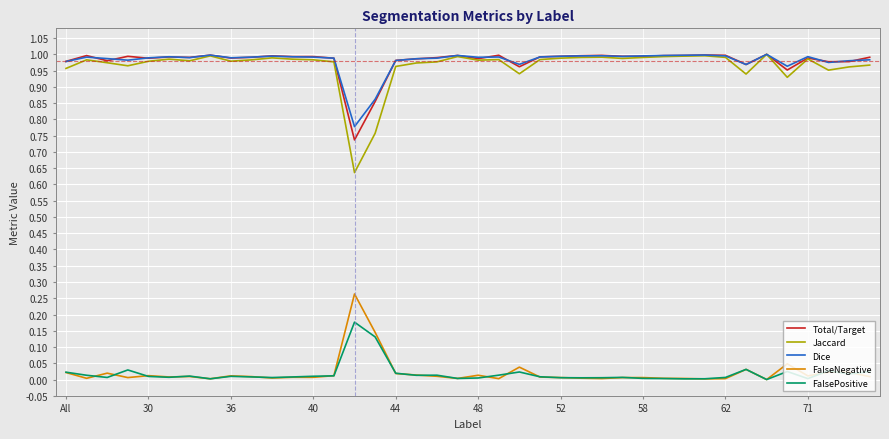

What is the sum of all Dice values?

39.2